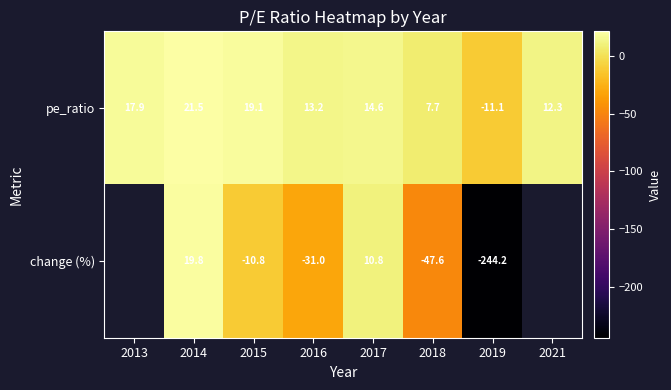

What is the difference between the pe_ratio values at 2014 and 2016?

8.3